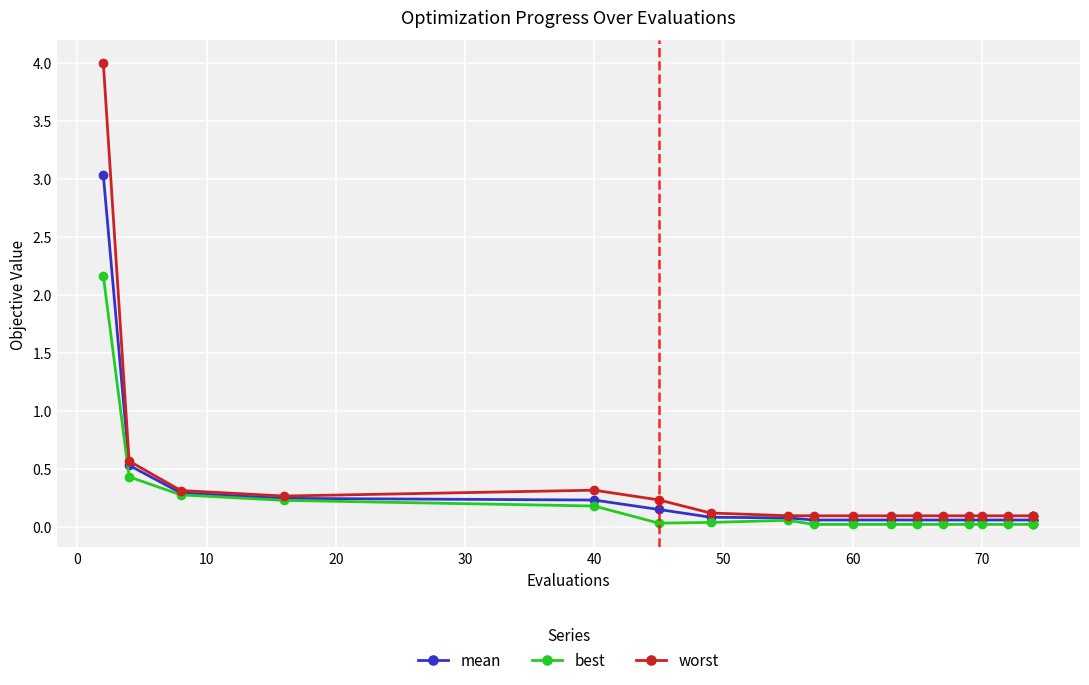

What is the difference between the maximum and minimum values in the worst series?

3.9